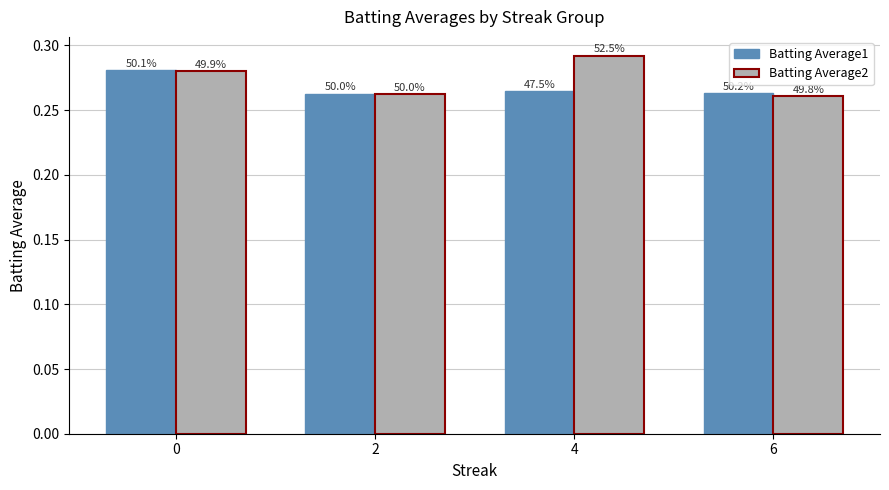

Reading left to right, transcribe all the data shown in this chart.

Batting Average1: 0.3	0.3	0.3	0.3
Batting Average2: 0.3	0.3	0.3	0.3